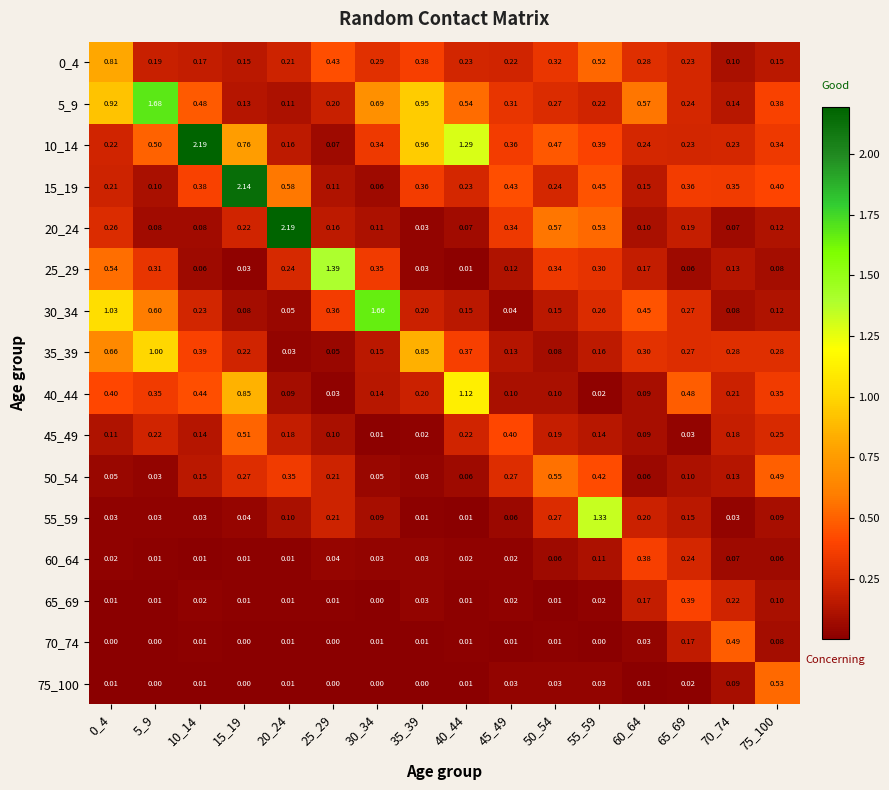

Reading left to right, what are all the values shown in this chart?

0_4: 0_4=0.8	5_9=0.2	10_14=0.2	15_19=0.1	20_24=0.2	25_29=0.4	30_34=0.3	35_39=0.4	40_44=0.2	45_49=0.2	50_54=0.3	55_59=0.5	60_64=0.3	65_69=0.2	70_74=0.1	75_100=0.1
5_9: 0_4=0.9	5_9=1.7	10_14=0.5	15_19=0.1	20_24=0.1	25_29=0.2	30_34=0.7	35_39=0.9	40_44=0.5	45_49=0.3	50_54=0.3	55_59=0.2	60_64=0.6	65_69=0.2	70_74=0.1	75_100=0.4
10_14: 0_4=0.2	5_9=0.5	10_14=2.2	15_19=0.8	20_24=0.2	25_29=0.1	30_34=0.3	35_39=1.0	40_44=1.3	45_49=0.4	50_54=0.5	55_59=0.4	60_64=0.2	65_69=0.2	70_74=0.2	75_100=0.3
15_19: 0_4=0.2	5_9=0.1	10_14=0.4	15_19=2.1	20_24=0.6	25_29=0.1	30_34=0.1	35_39=0.4	40_44=0.2	45_49=0.4	50_54=0.2	55_59=0.5	60_64=0.1	65_69=0.4	70_74=0.3	75_100=0.4
20_24: 0_4=0.3	5_9=0.1	10_14=0.1	15_19=0.2	20_24=2.2	25_29=0.2	30_34=0.1	35_39=0.0	40_44=0.1	45_49=0.3	50_54=0.6	55_59=0.5	60_64=0.1	65_69=0.2	70_74=0.1	75_100=0.1
25_29: 0_4=0.5	5_9=0.3	10_14=0.1	15_19=0.0	20_24=0.2	25_29=1.4	30_34=0.3	35_39=0.0	40_44=0.0	45_49=0.1	50_54=0.3	55_59=0.3	60_64=0.2	65_69=0.1	70_74=0.1	75_100=0.1
30_34: 0_4=1.0	5_9=0.6	10_14=0.2	15_19=0.1	20_24=0.1	25_29=0.4	30_34=1.7	35_39=0.2	40_44=0.1	45_49=0.0	50_54=0.1	55_59=0.3	60_64=0.5	65_69=0.3	70_74=0.1	75_100=0.1
35_39: 0_4=0.7	5_9=1.0	10_14=0.4	15_19=0.2	20_24=0.0	25_29=0.1	30_34=0.1	35_39=0.8	40_44=0.4	45_49=0.1	50_54=0.1	55_59=0.2	60_64=0.3	65_69=0.3	70_74=0.3	75_100=0.3
40_44: 0_4=0.4	5_9=0.3	10_14=0.4	15_19=0.8	20_24=0.1	25_29=0.0	30_34=0.1	35_39=0.2	40_44=1.1	45_49=0.1	50_54=0.1	55_59=0.0	60_64=0.1	65_69=0.5	70_74=0.2	75_100=0.3
45_49: 0_4=0.1	5_9=0.2	10_14=0.1	15_19=0.5	20_24=0.2	25_29=0.1	30_34=0.0	35_39=0.0	40_44=0.2	45_49=0.4	50_54=0.2	55_59=0.1	60_64=0.1	65_69=0.0	70_74=0.2	75_100=0.2
50_54: 0_4=0.1	5_9=0.0	10_14=0.1	15_19=0.3	20_24=0.3	25_29=0.2	30_34=0.1	35_39=0.0	40_44=0.1	45_49=0.3	50_54=0.6	55_59=0.4	60_64=0.1	65_69=0.1	70_74=0.1	75_100=0.5
55_59: 0_4=0.0	5_9=0.0	10_14=0.0	15_19=0.0	20_24=0.1	25_29=0.2	30_34=0.1	35_39=0.0	40_44=0.0	45_49=0.1	50_54=0.3	55_59=1.3	60_64=0.2	65_69=0.1	70_74=0.0	75_100=0.1
60_64: 0_4=0.0	5_9=0.0	10_14=0.0	15_19=0.0	20_24=0.0	25_29=0.0	30_34=0.0	35_39=0.0	40_44=0.0	45_49=0.0	50_54=0.1	55_59=0.1	60_64=0.4	65_69=0.2	70_74=0.1	75_100=0.1
65_69: 0_4=0.0	5_9=0.0	10_14=0.0	15_19=0.0	20_24=0.0	25_29=0.0	30_34=0.0	35_39=0.0	40_44=0.0	45_49=0.0	50_54=0.0	55_59=0.0	60_64=0.2	65_69=0.4	70_74=0.2	75_100=0.1
70_74: 0_4=0.0	5_9=0.0	10_14=0.0	15_19=0.0	20_24=0.0	25_29=0.0	30_34=0.0	35_39=0.0	40_44=0.0	45_49=0.0	50_54=0.0	55_59=0.0	60_64=0.0	65_69=0.2	70_74=0.5	75_100=0.1
75_100: 0_4=0.0	5_9=0.0	10_14=0.0	15_19=0.0	20_24=0.0	25_29=0.0	30_34=0.0	35_39=0.0	40_44=0.0	45_49=0.0	50_54=0.0	55_59=0.0	60_64=0.0	65_69=0.0	70_74=0.1	75_100=0.5